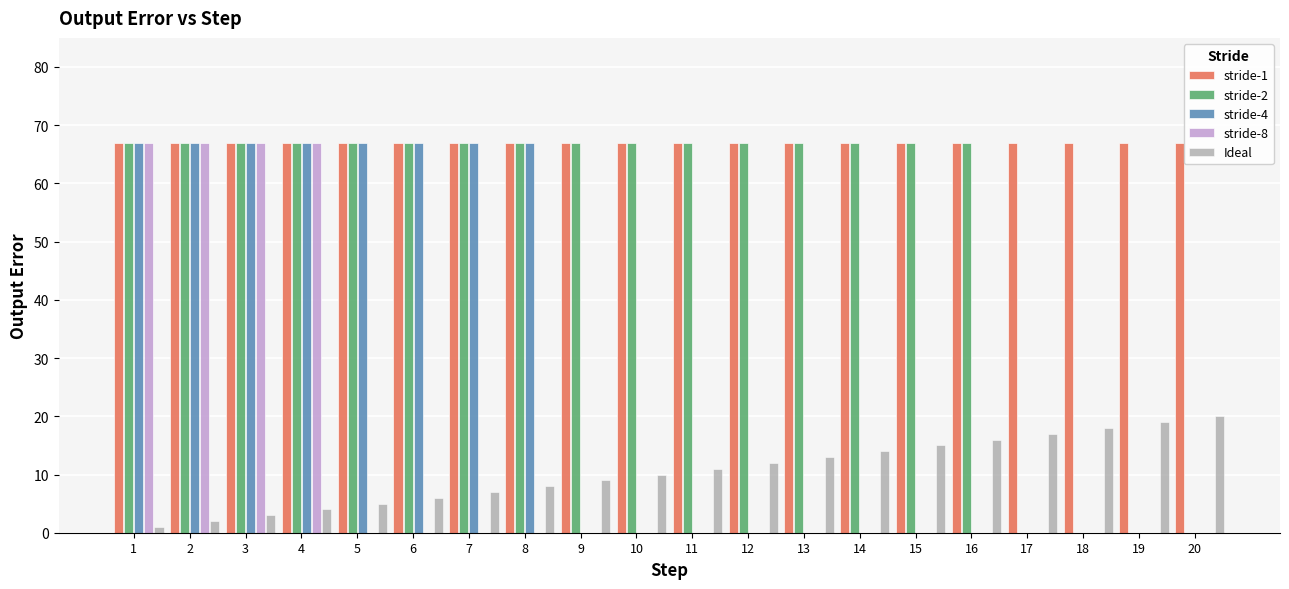

Rank the categories by stride-2 value from lowest to highest.

17, 18, 19, 20, 1, 2, 3, 4, 5, 6, 7, 8, 9, 10, 11, 12, 13, 14, 15, 16